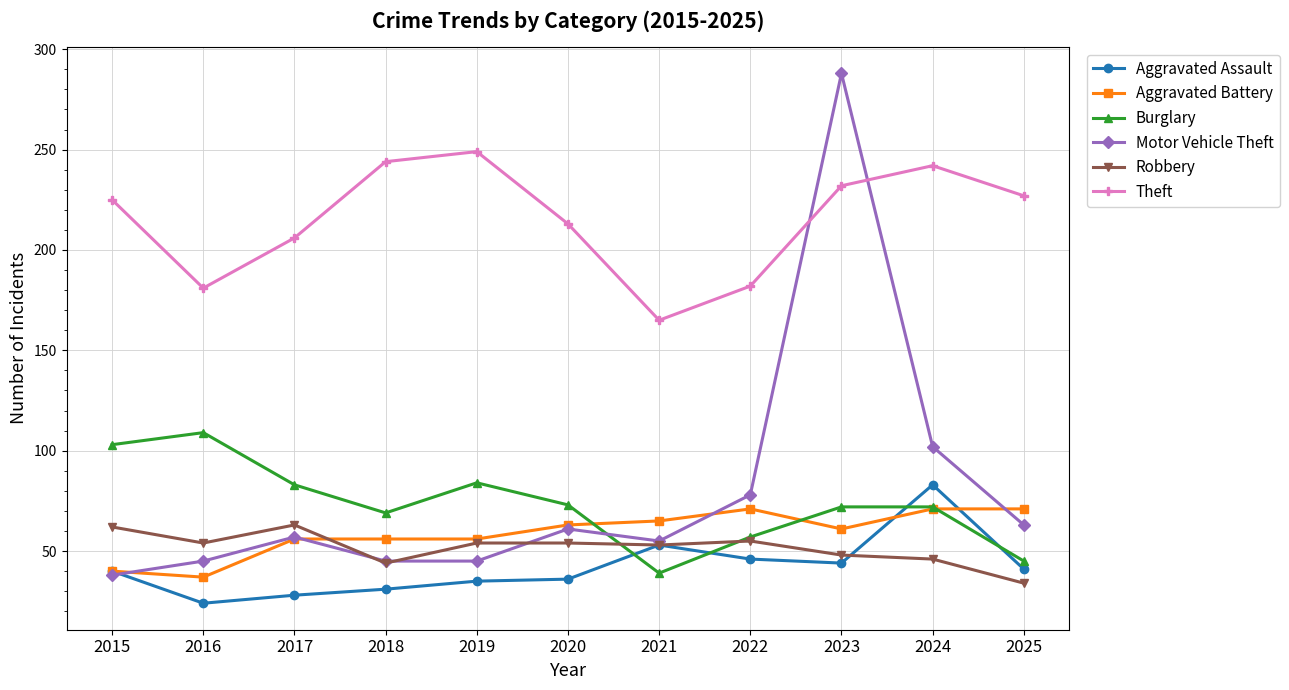

What is the average value of the Motor Vehicle Theft series?

80